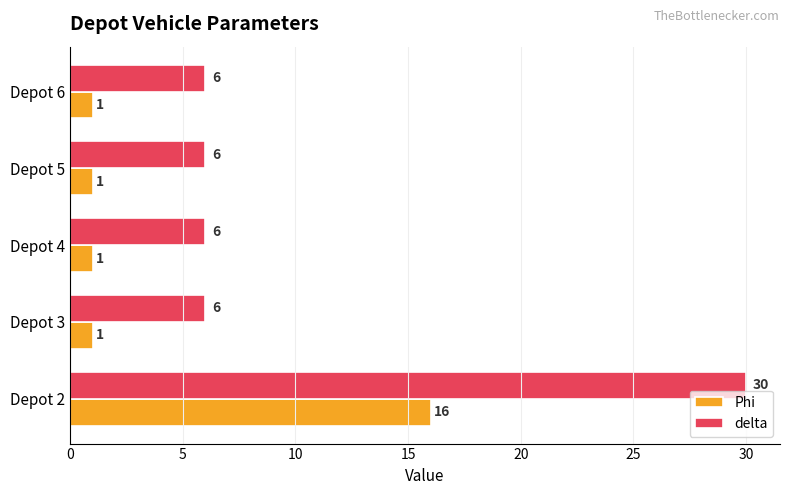

What is the average value of the Phi series?

4